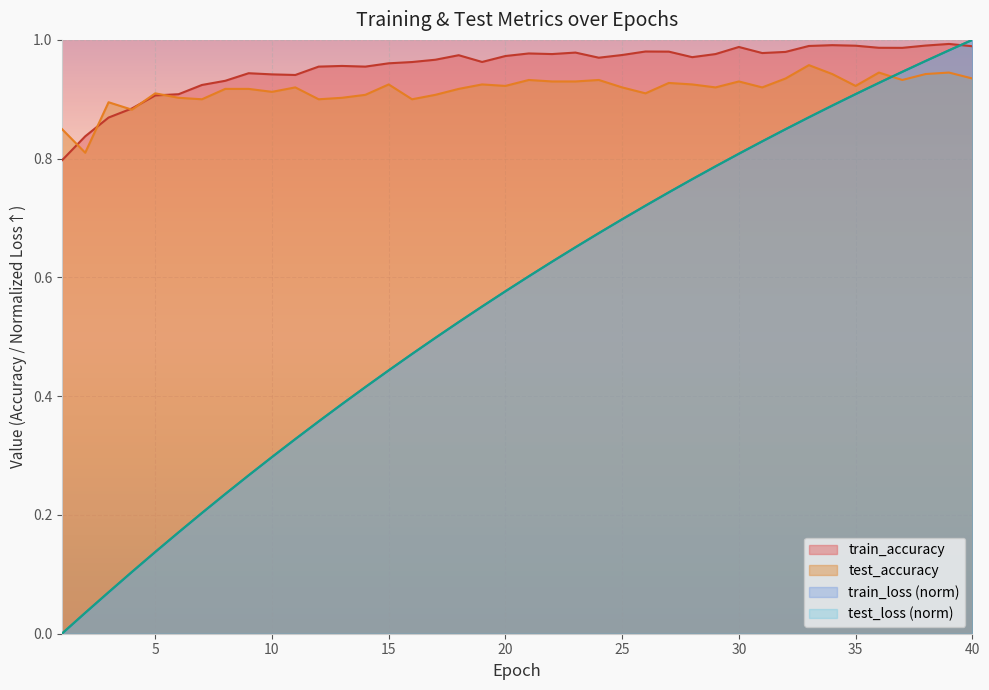

Which category has the highest value in the test_accuracy series?

33